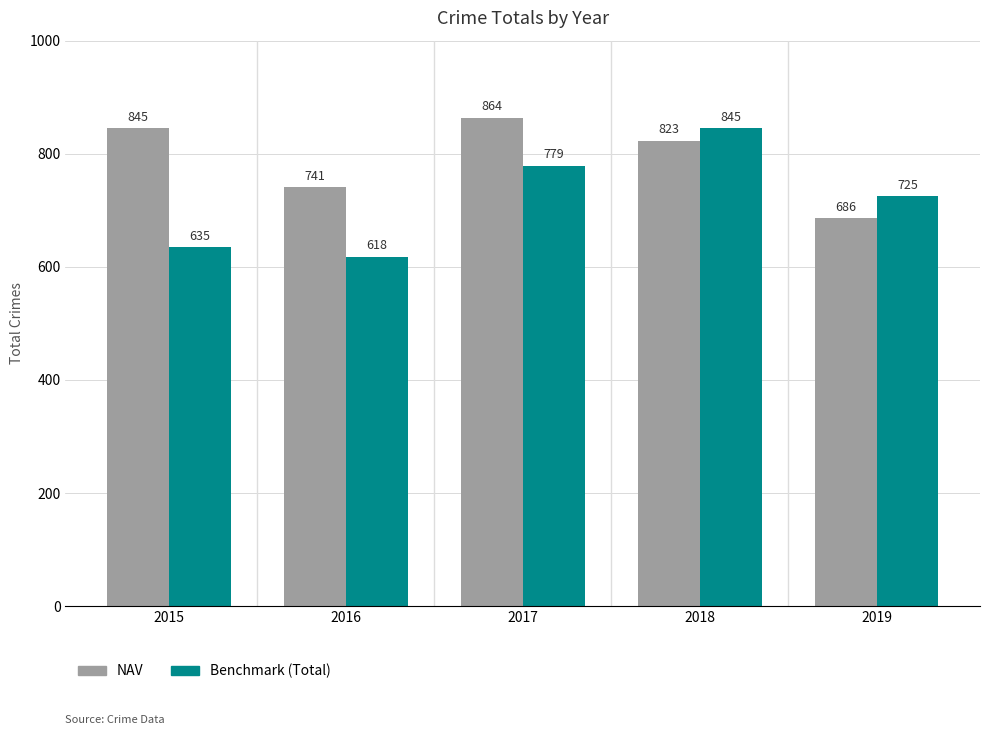

Rank the series by their average value, from highest to lowest.

NAV, Benchmark (Total)